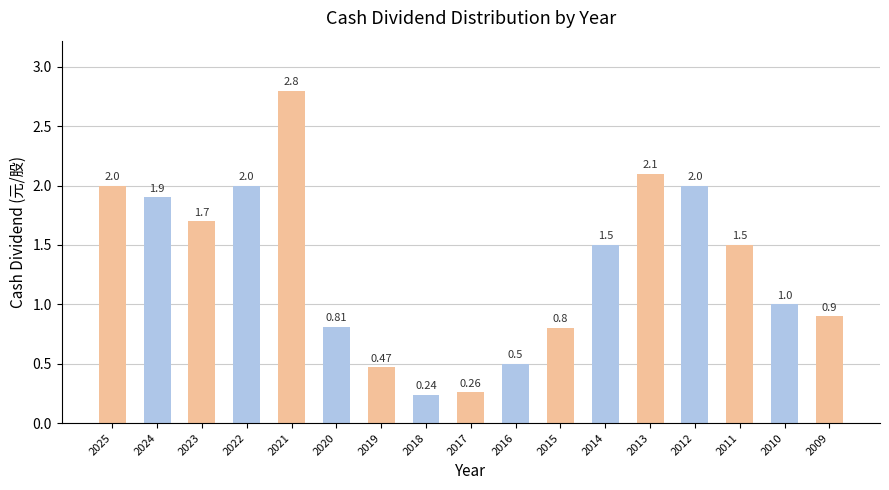

What is the difference between the values at 2023 and 2020?

0.9